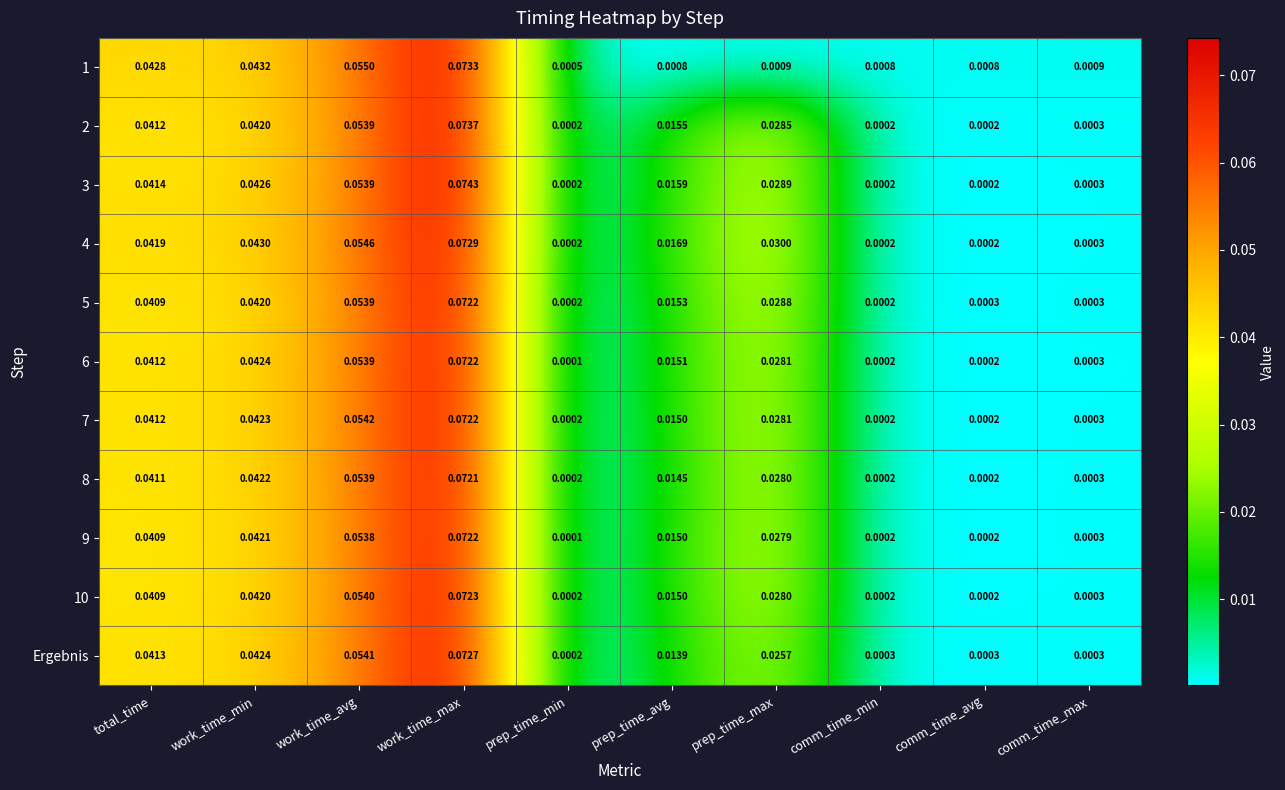

At which label does 4 reach its peak?

work_time_max